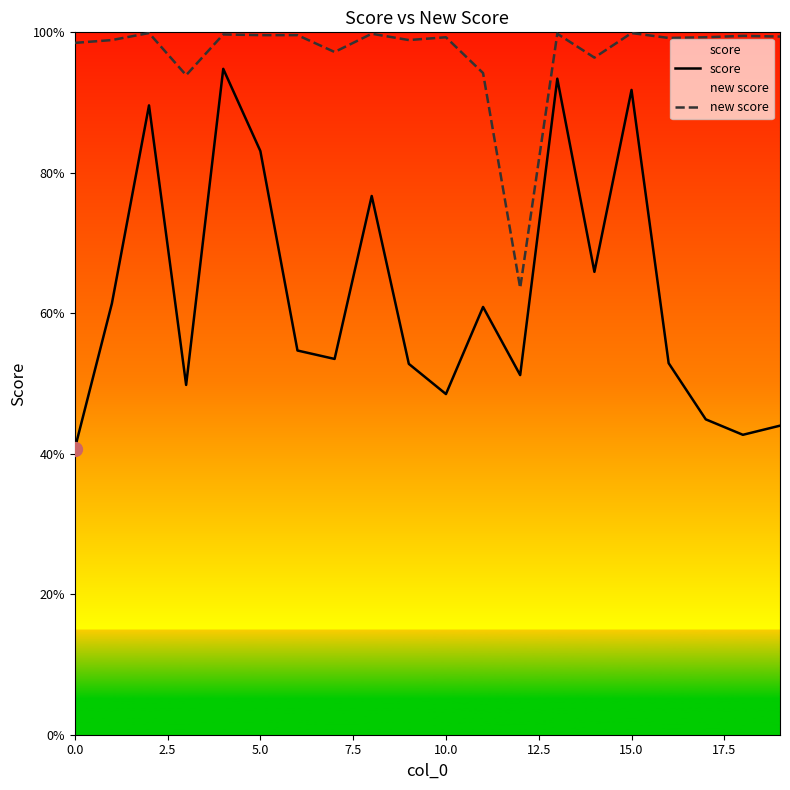

What is the difference between the second highest and second lowest values in the new score series?

0.1